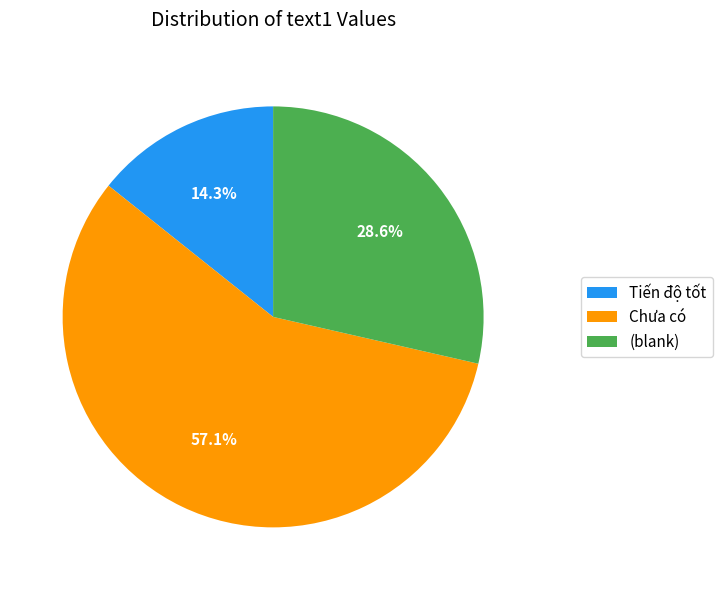

Is there any slice that represents more than half of the pie?

Yes